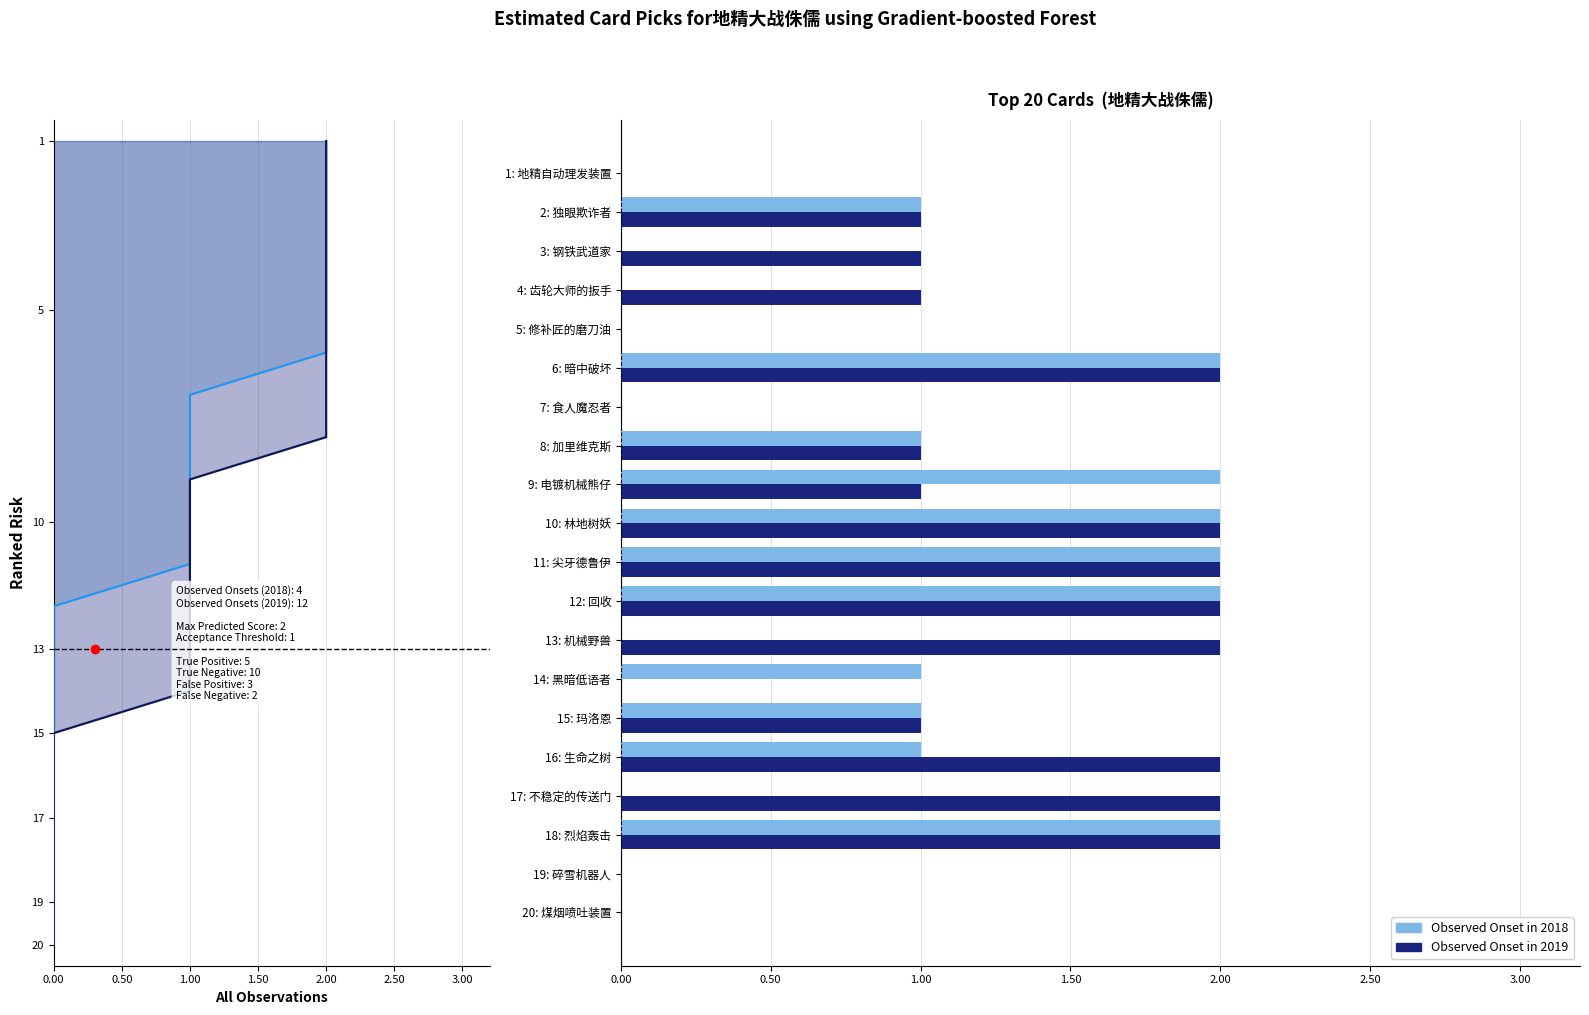

Is it true that Observed Onset in 2019 equals 0 at 3: 钢铁武道家?

False